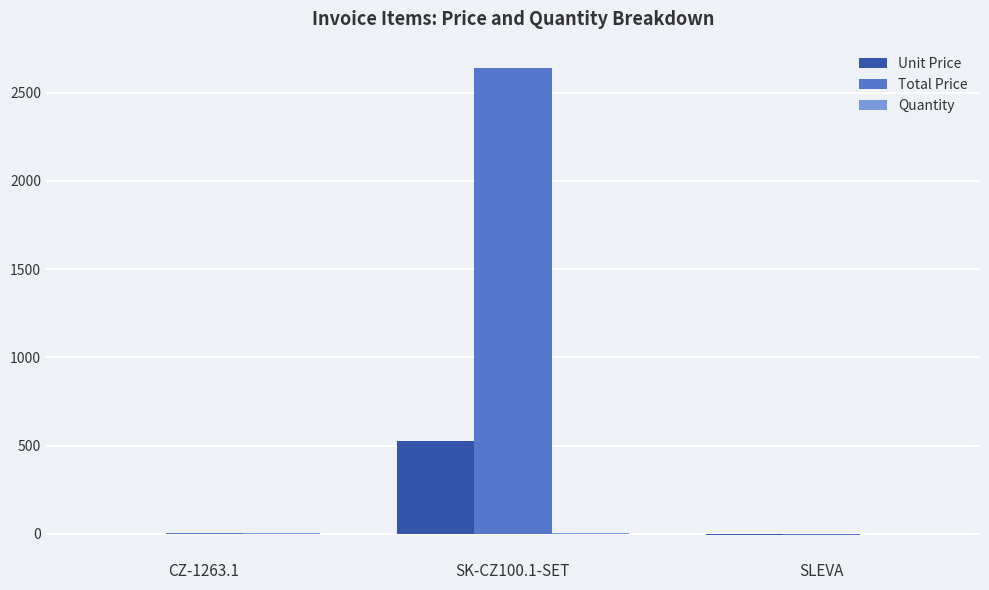

Which series has the largest total across all categories?

Total Price